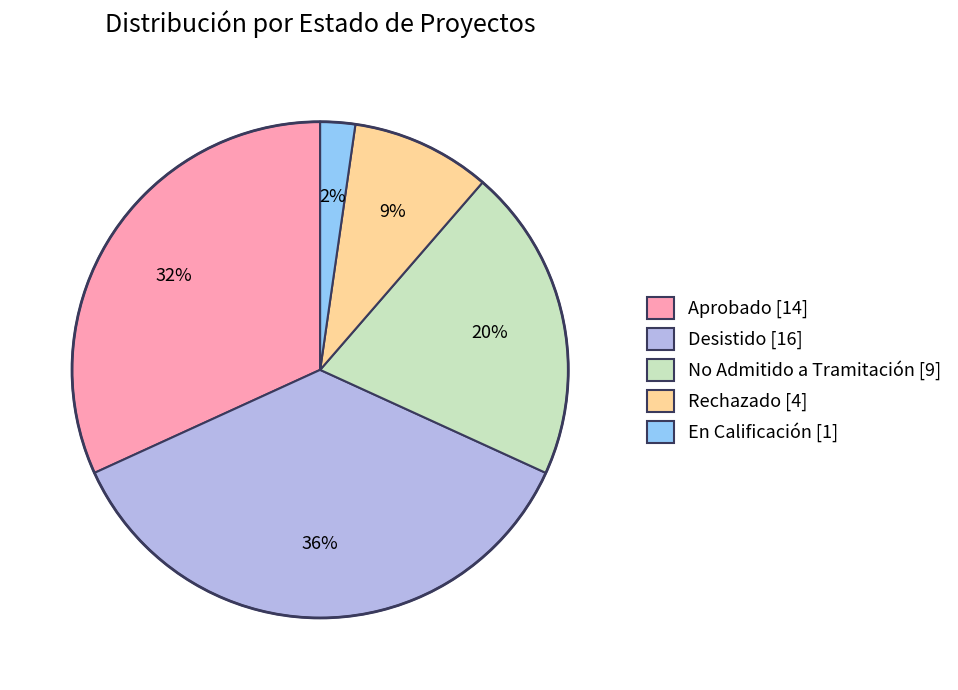

Rank the categories by value from highest to lowest.

Desistido, Aprobado, No Admitido a Tramitación, Rechazado, En Calificación